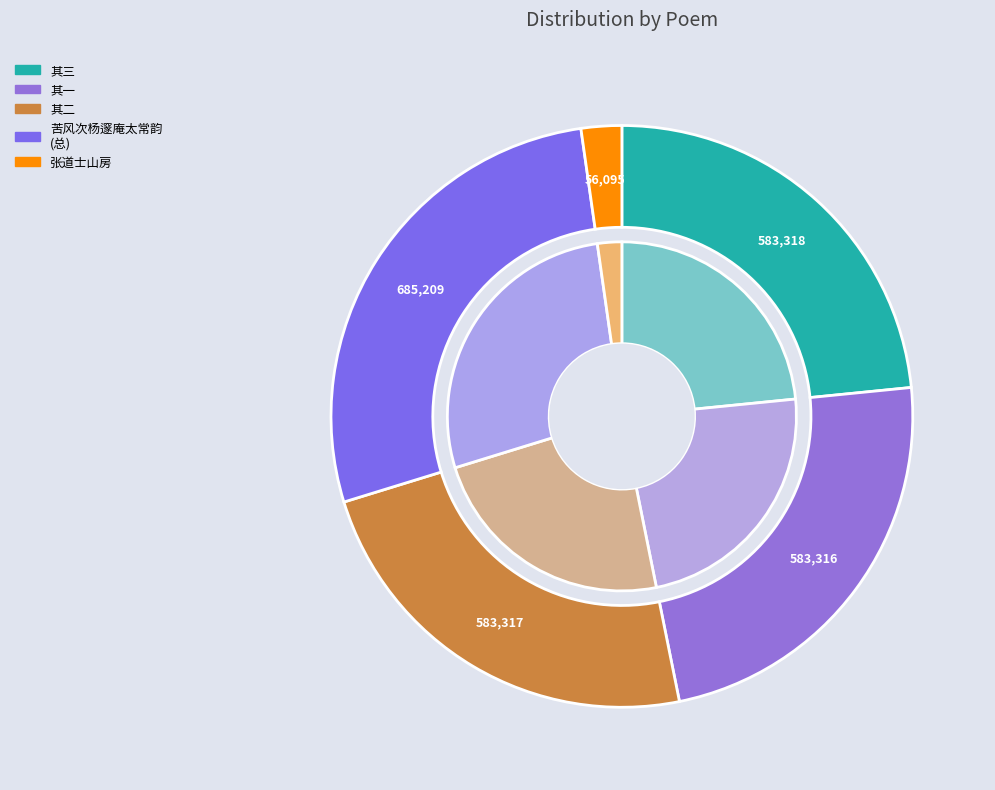

Rank the categories by value from highest to lowest.

苦风次杨邃庵太常韵时六月十日连旬大雨, 苦风次杨邃庵太常韵时六月十日连旬大雨 其三, 苦风次杨邃庵太常韵时六月十日连旬大雨 其二, 苦风次杨邃庵太常韵时六月十日连旬大雨 其一, 张道士山房·十日连江雨不休